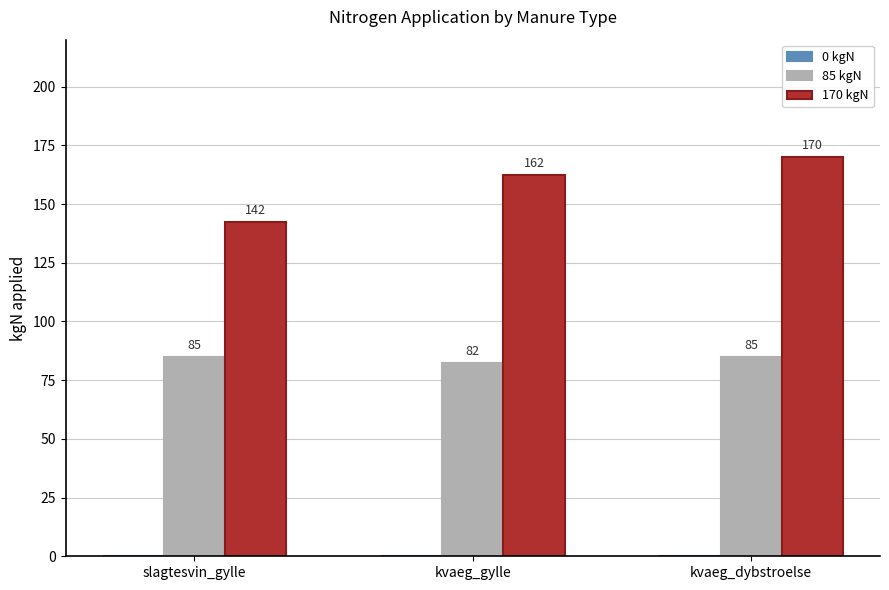

What is the label of the 2nd bar from the left?

kvaeg_gylle